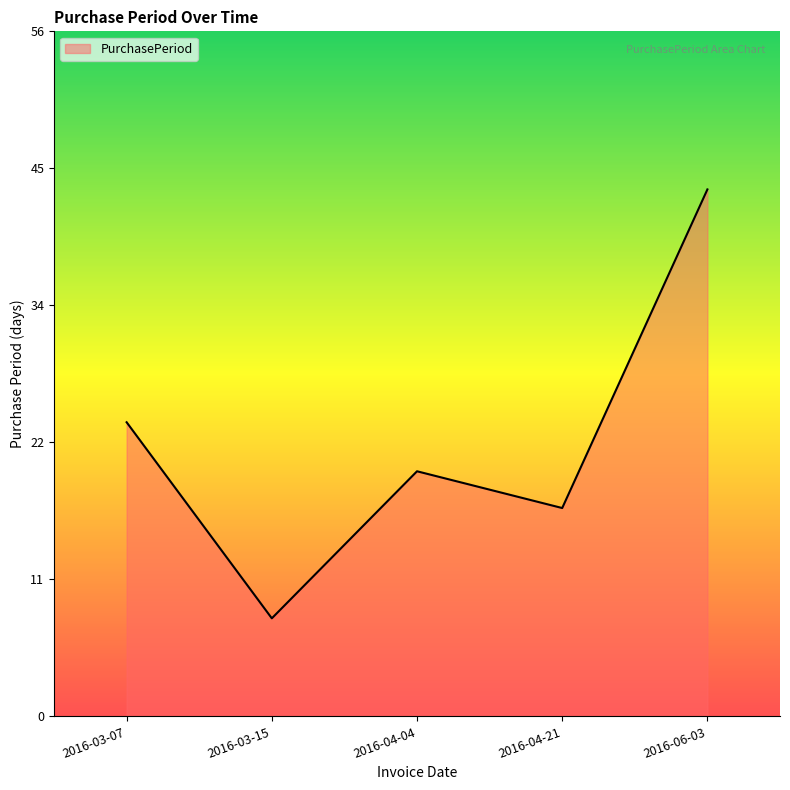

What is the change in value from 2016-03-07 to 2016-06-03?

+19